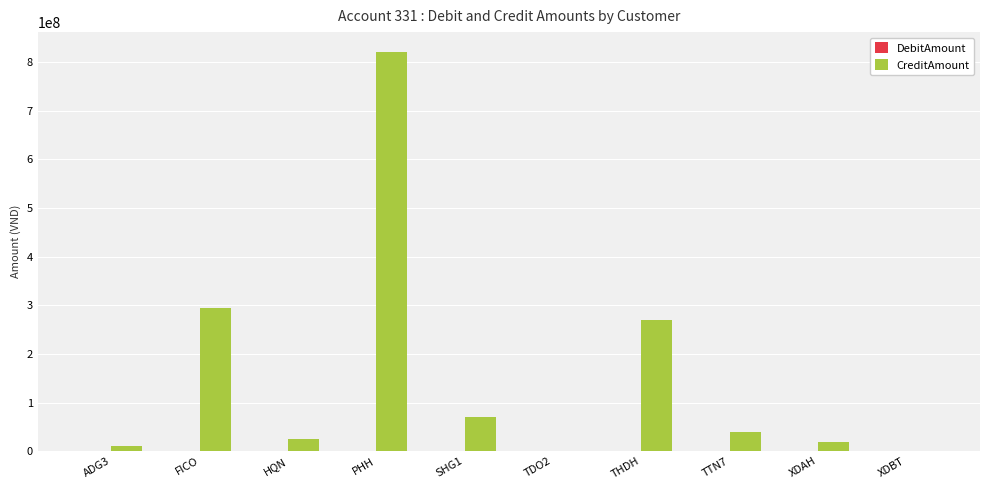

Where is the data nearest to the value 410859800?

FICO